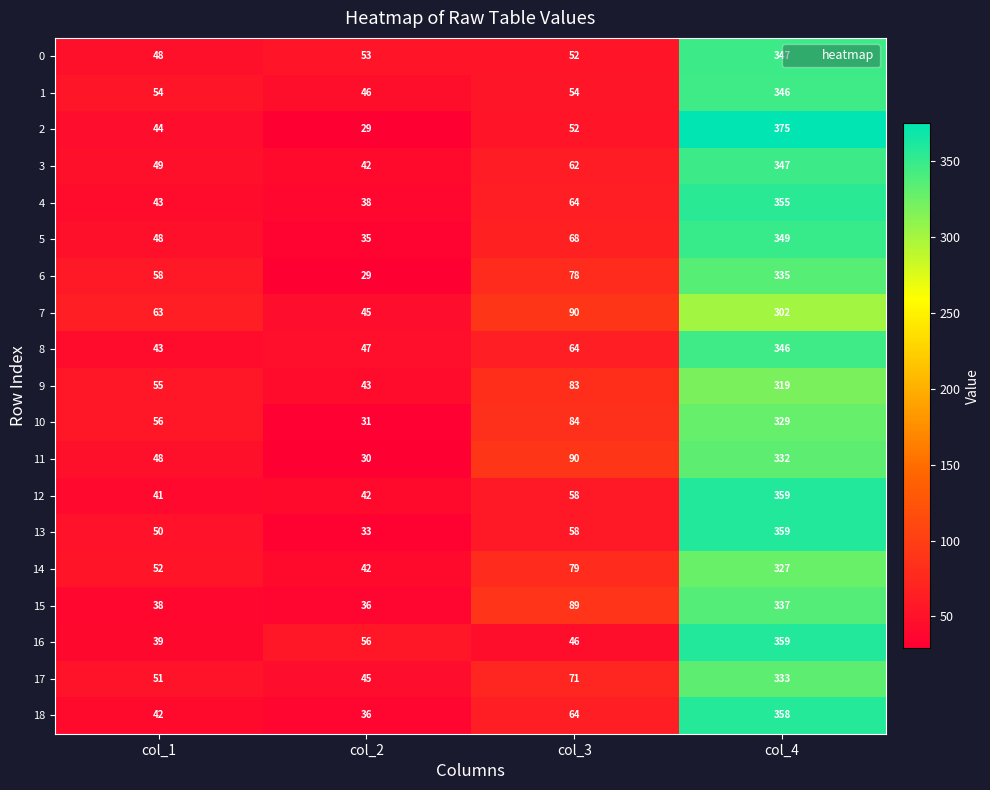

Rank the categories by 12 value from lowest to highest.

col_1, col_2, col_3, col_4